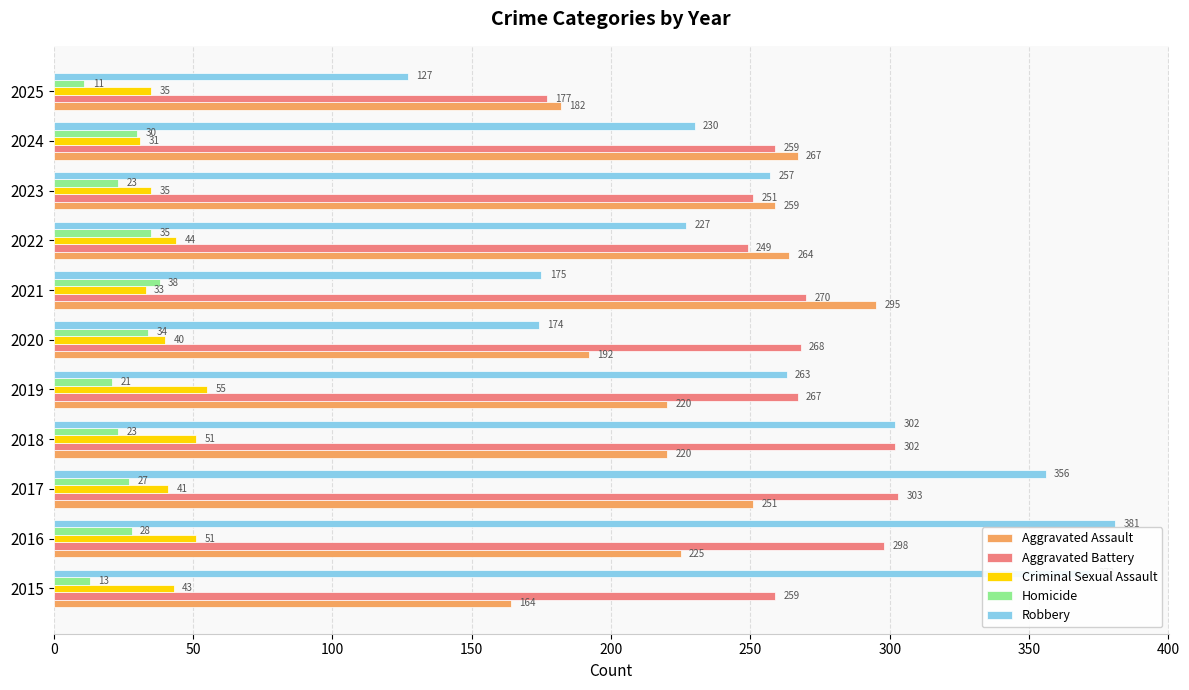

Between 2022 and 2025, which series saw the biggest shift?

Robbery